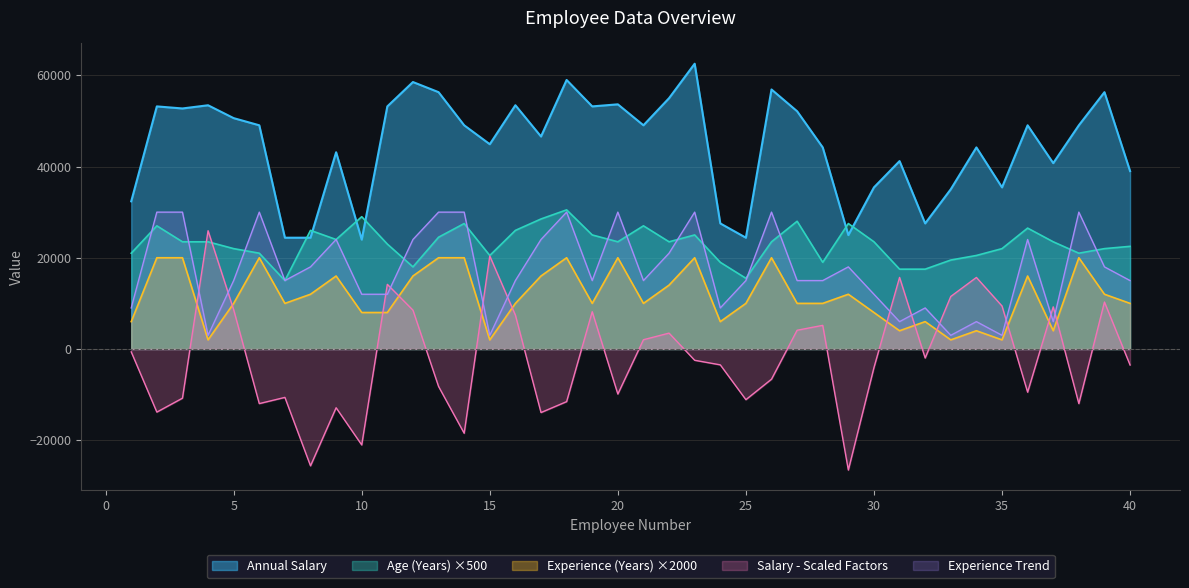

What is the total value across all series at 28?

73183